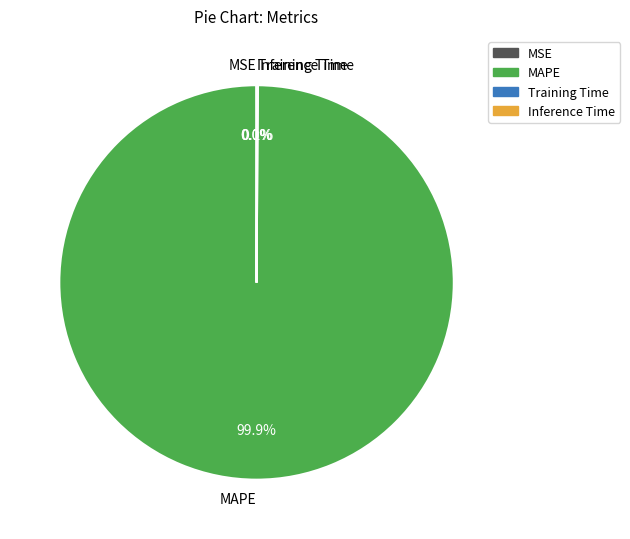

Which slice is the largest?

MAPE